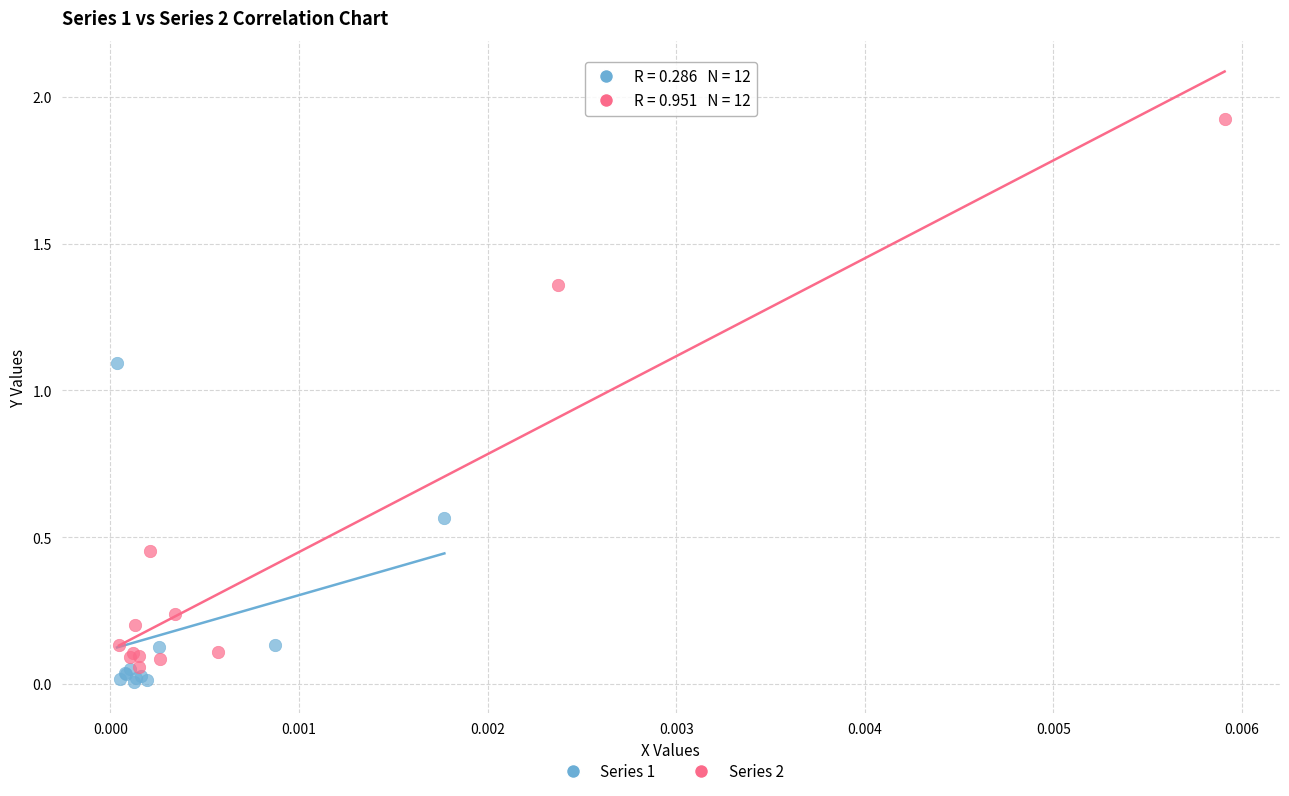

Which series has the widest spread of Y values?

Series 2